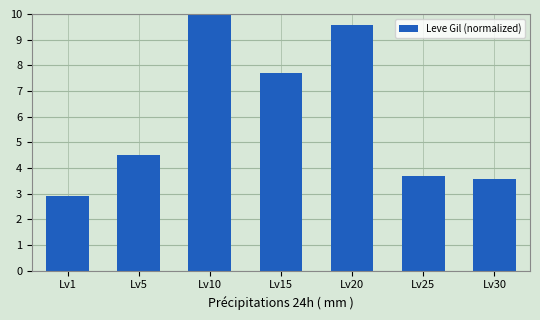

At which label does the data first exceed 4?

Lv5